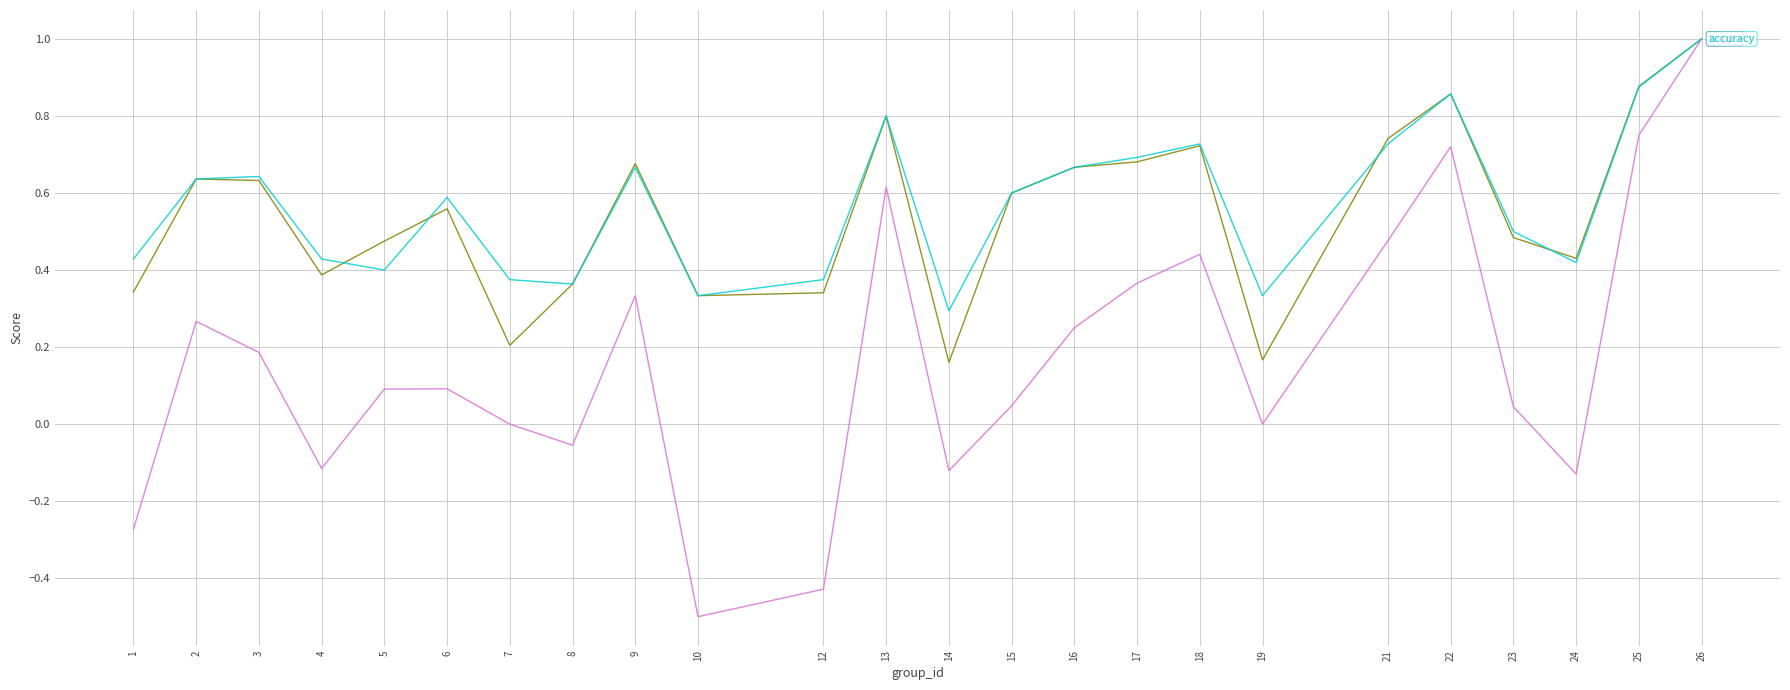

Does the chart have visible grid lines?

Yes